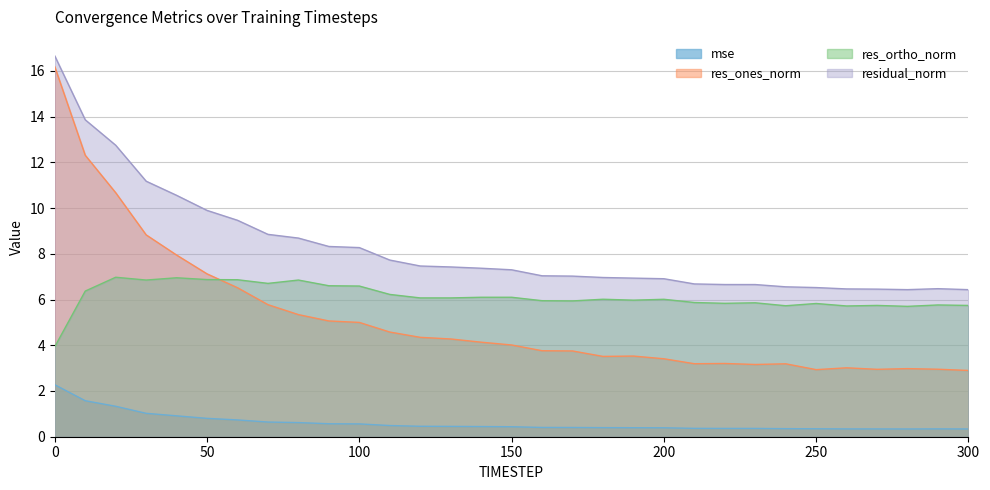

Where do res_ortho_norm and res_ones_norm first cross each other?

50 and 60